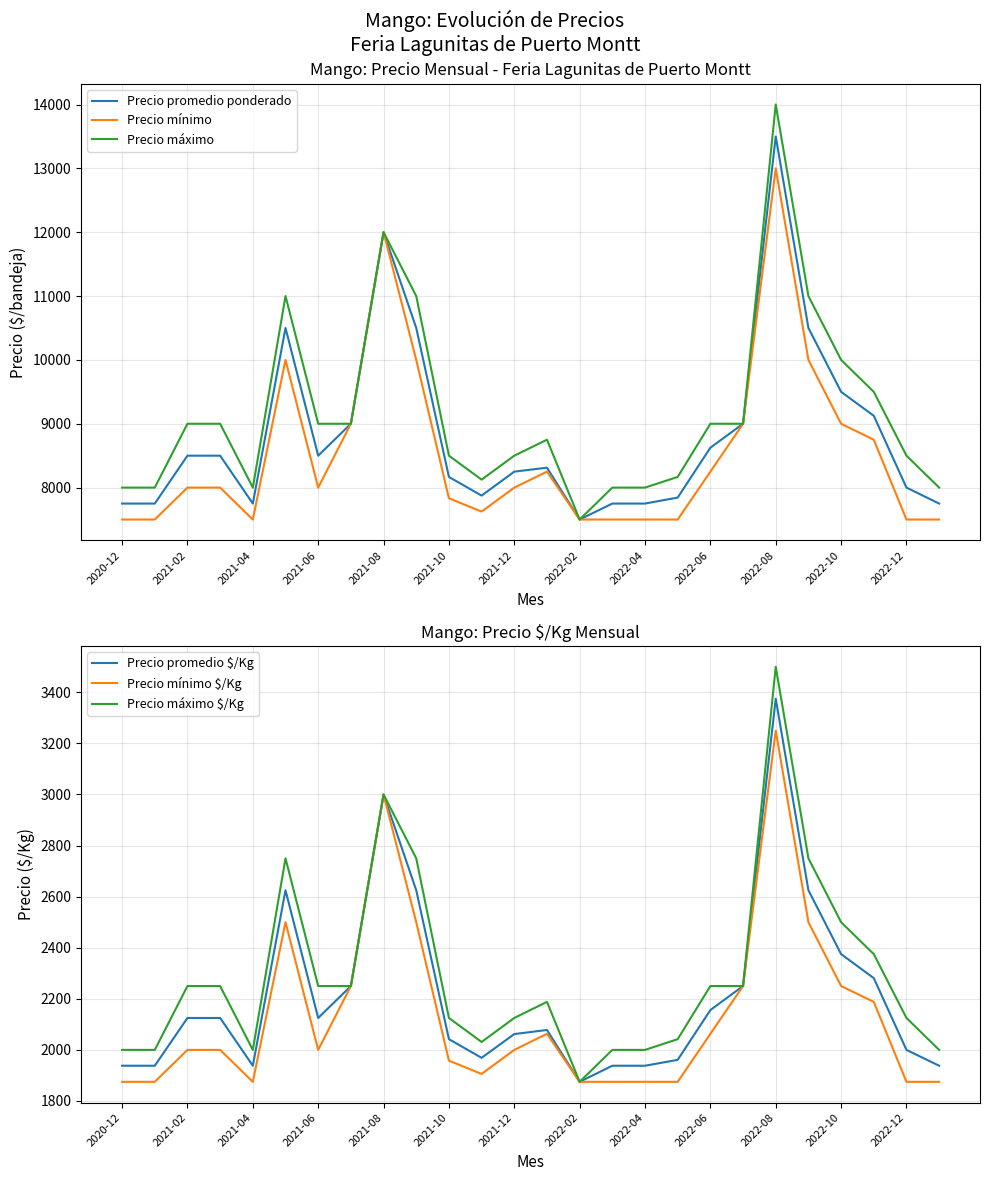

Does the chart display data point markers on the line(s)?

No